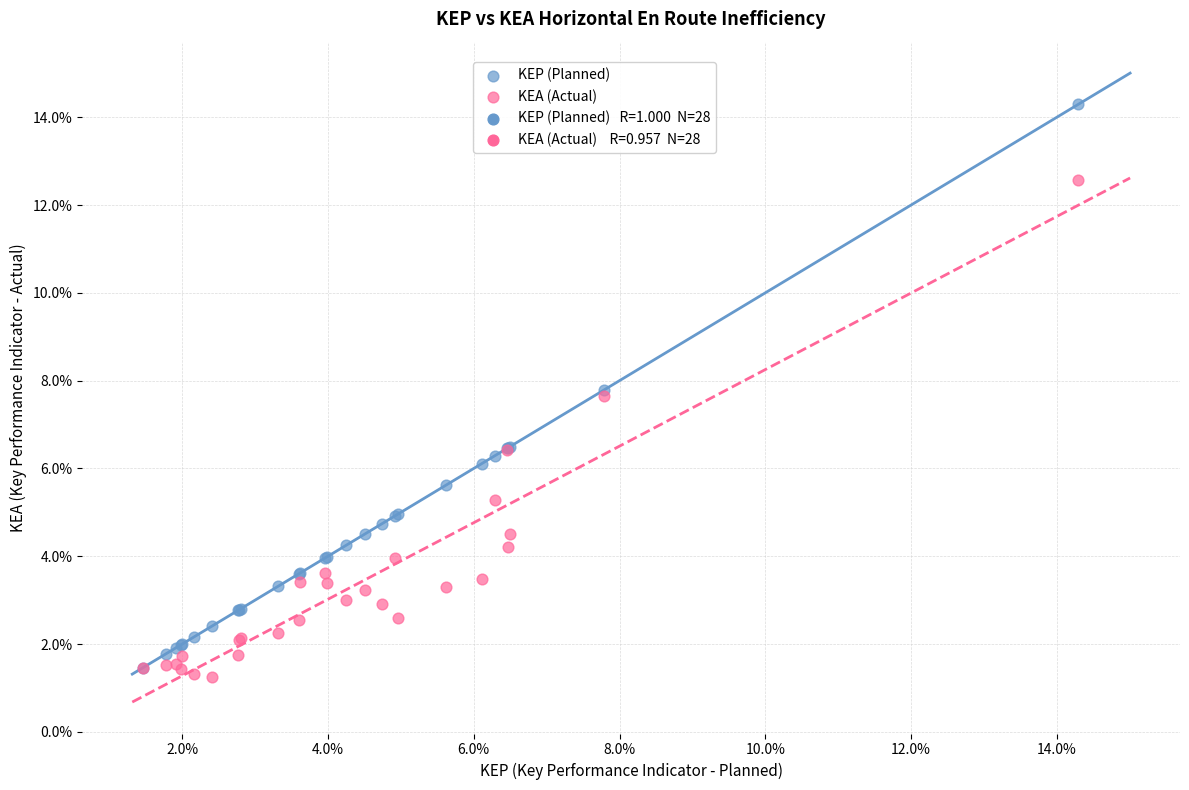

Which series reaches the maximum Y coordinate?

KEP (Planned)